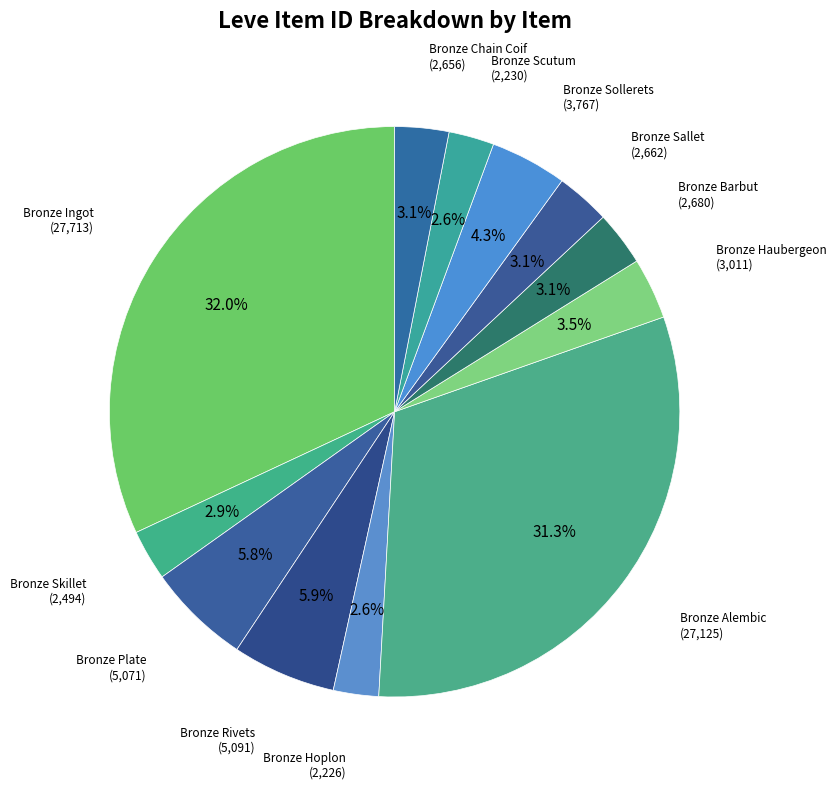

How many segments does this pie chart have?

12